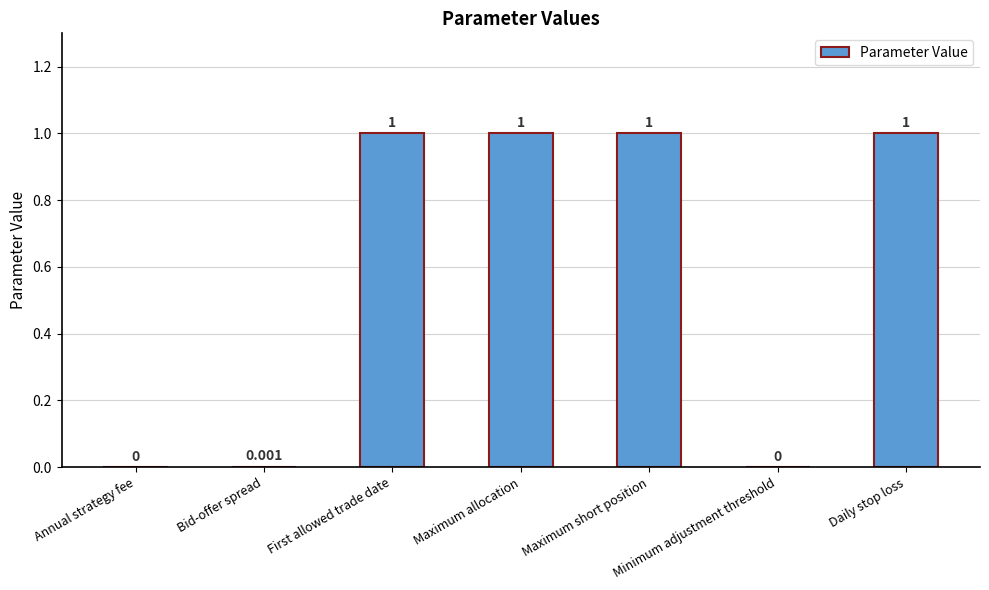

What is the approximate value at Maximum allocation?

1.0